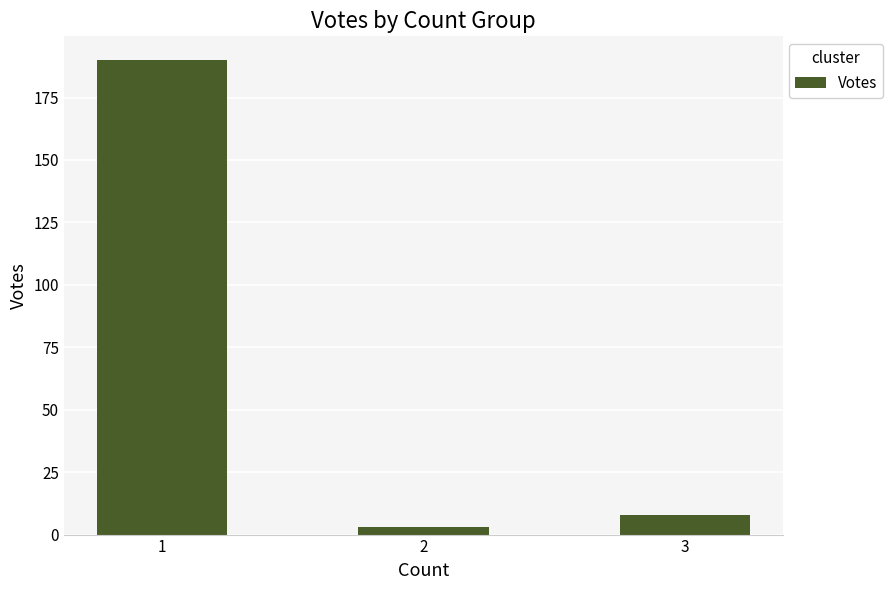

What is the value of the 3rd bar from the left?

8